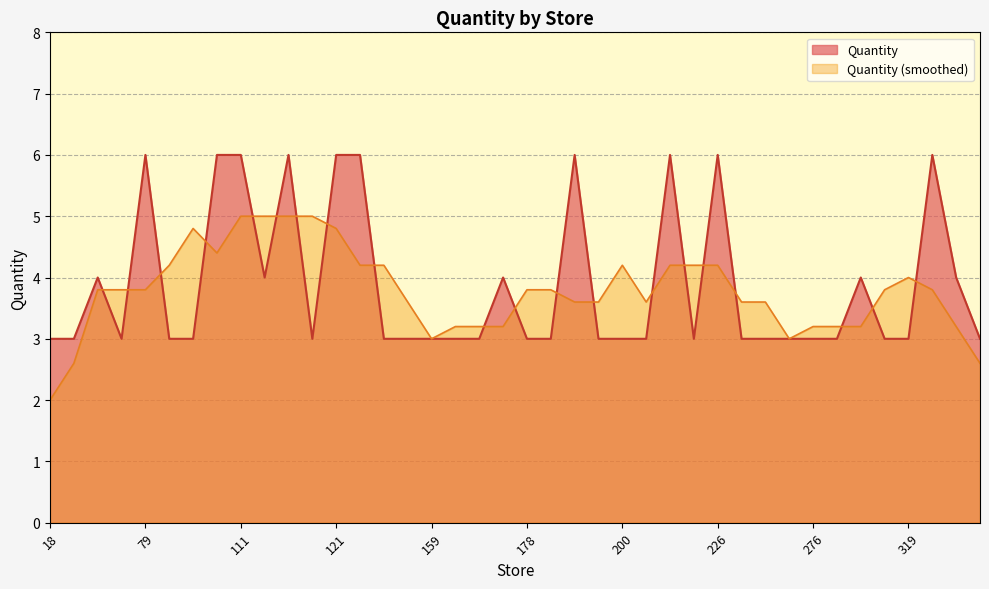

List the labels in order of value, largest first.

79, 108, 111, 114, 121, 124, 190, 211, 226, 366, 62, 113, 177, 290, 375, 18, 47, 74, 89, 93, 118, 135, 158, 159, 160, 162, 178, 180, 198, 200, 207, 221, 252, 271, 273, 276, 280, 312, 319, 466